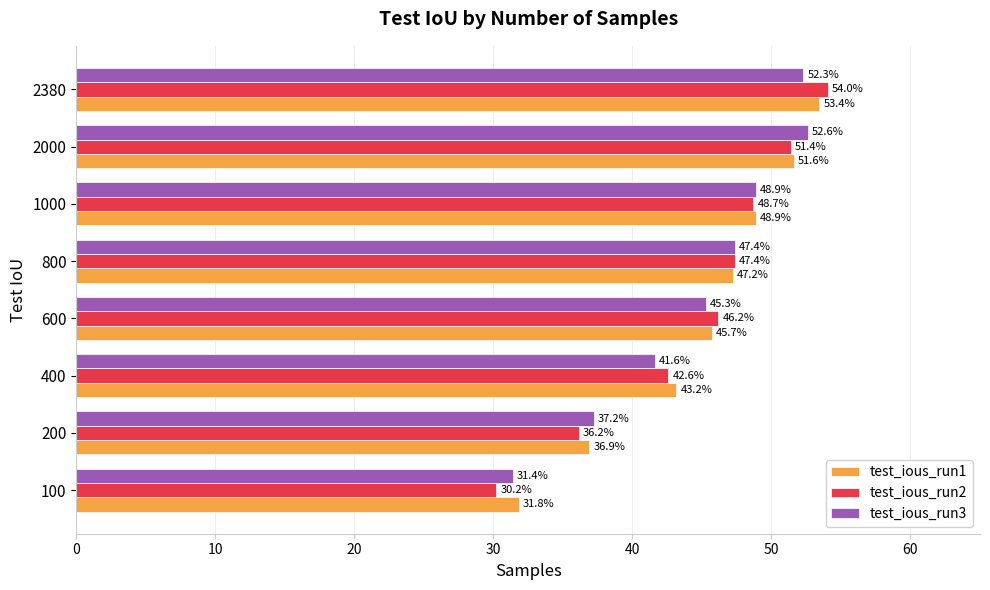

The test_ious_run3 series shows 52.6 at 2000. True or false?

True